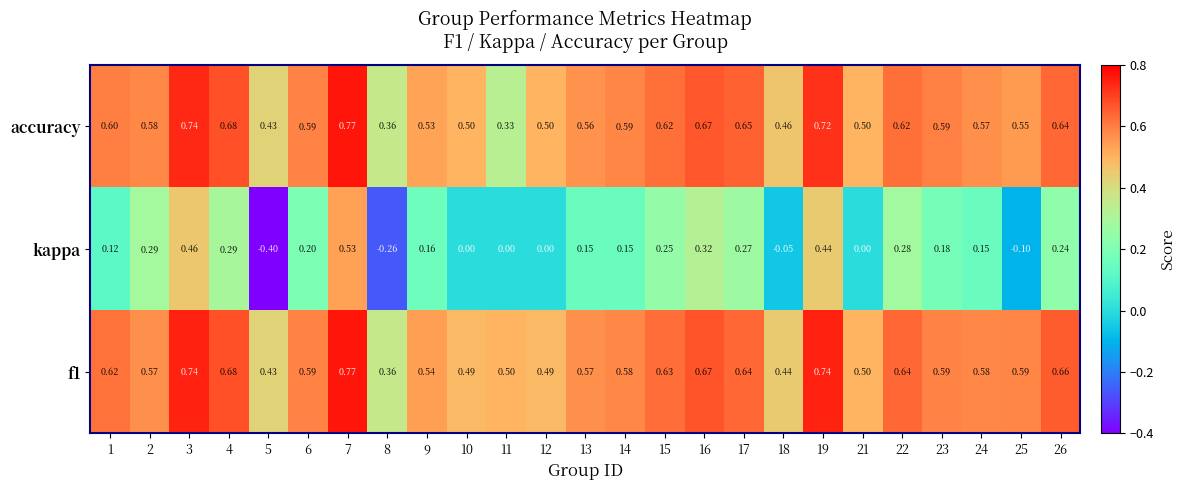

Which series has the widest spread of values?

kappa